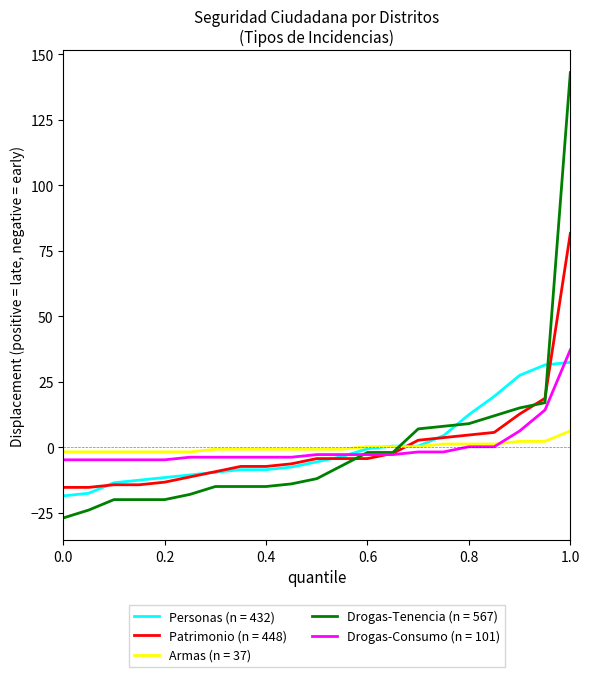

What is the maximum value for Drogas-Tenencia (n = 567)?

143.0